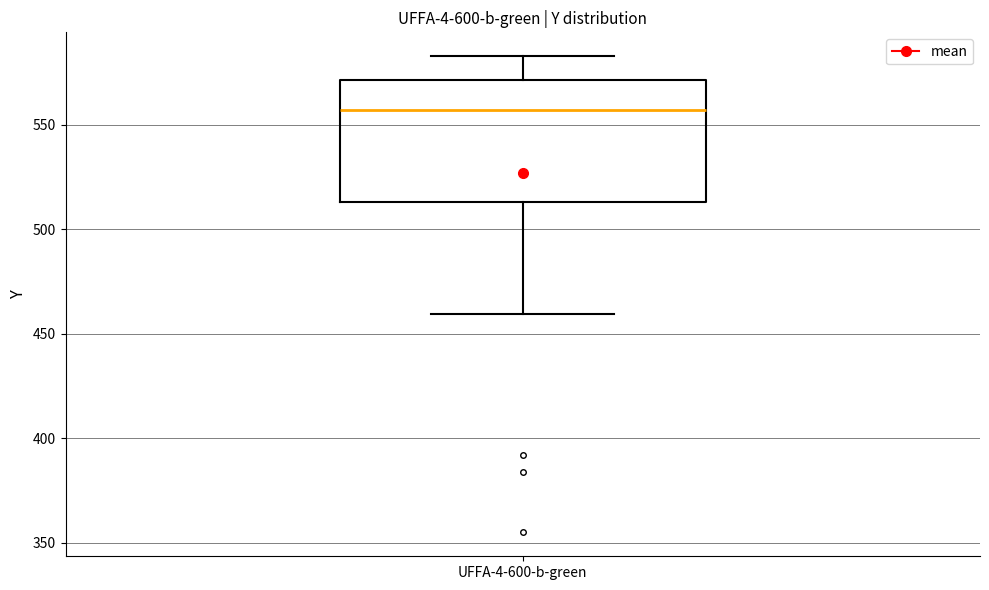

Transcribe this box plot: give where the median line is, the range the box spans, and where the two whiskers end, as read against the y-axis. The values are not printed on the chart, so give them approximately, as read against the axis.

median 555, box 515 to 570, whiskers 460 to 585